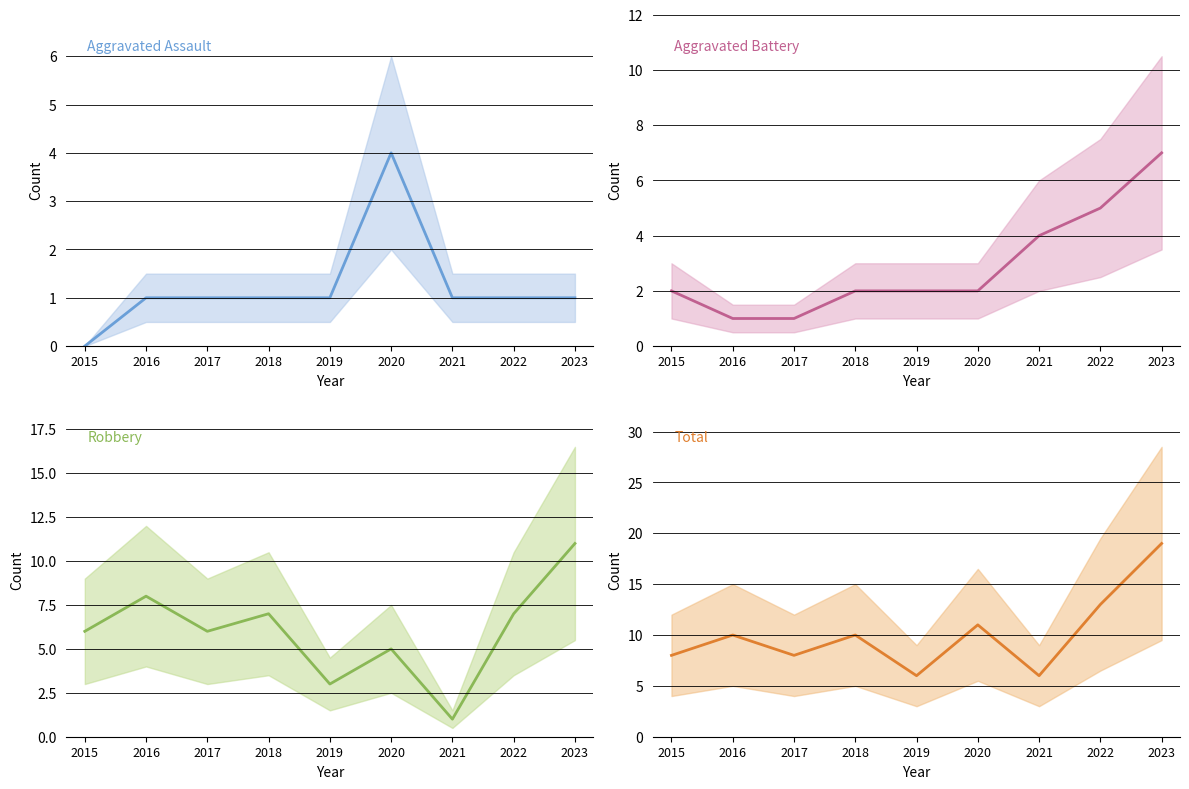

Is this an area chart (filled region under the line)?

No